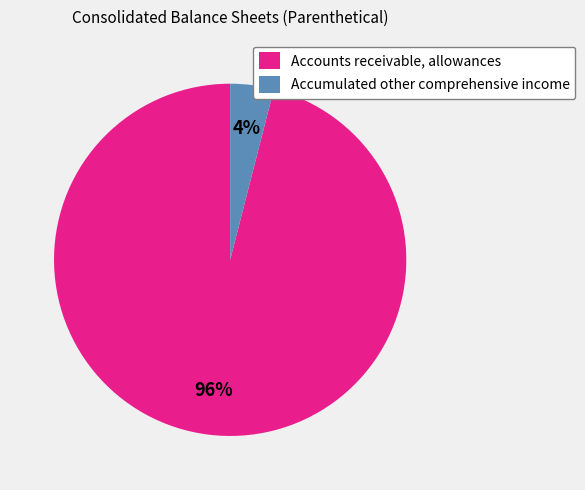

Is there any slice that represents more than half of the pie?

Yes